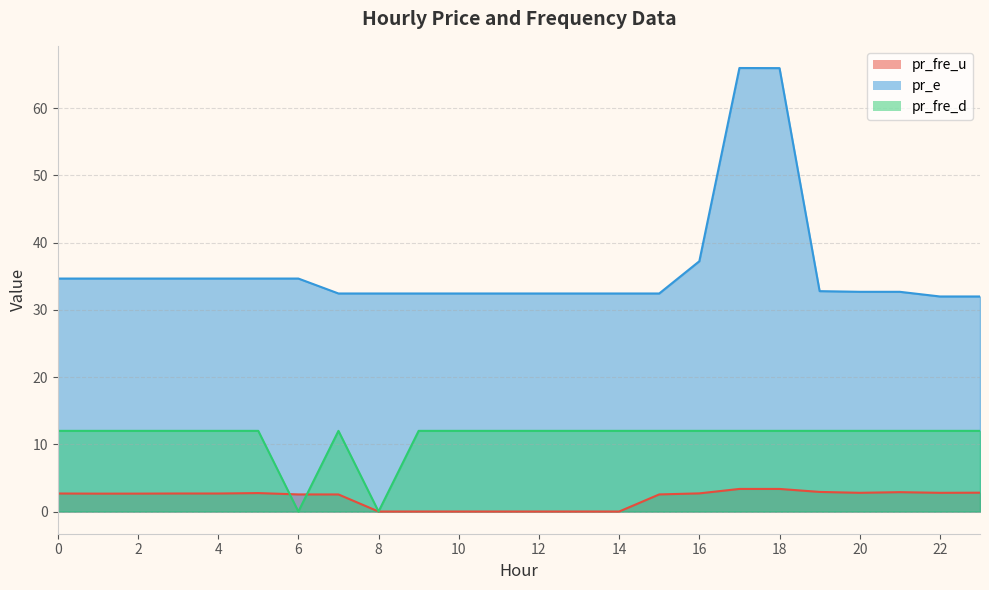

True or false: pr_e and pr_fre_u cross at least once.

False